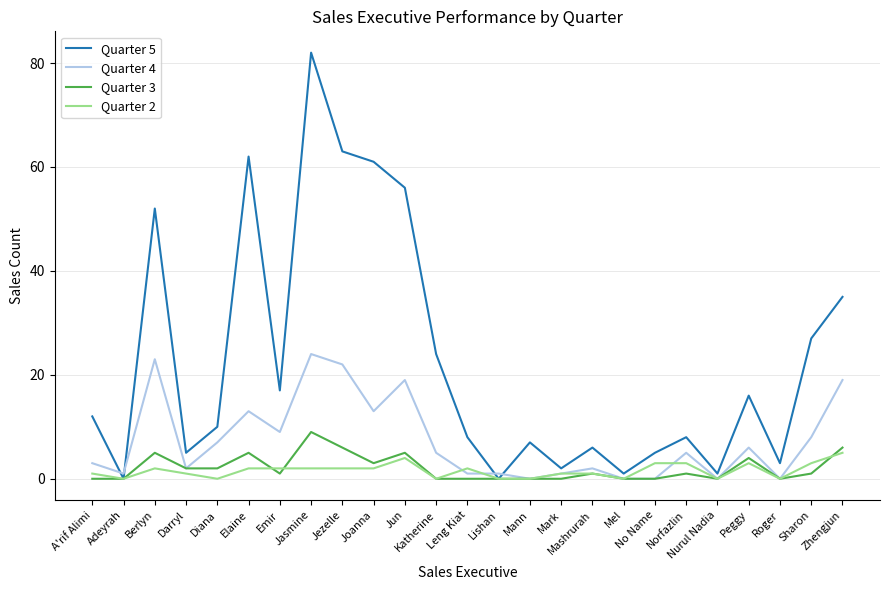

Which series has the widest spread of values?

Quarter 5